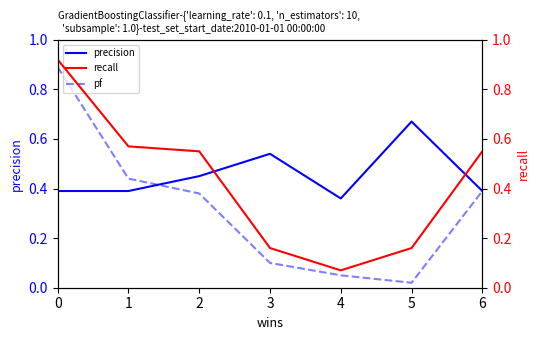

At which label does pf reach its minimum?

5